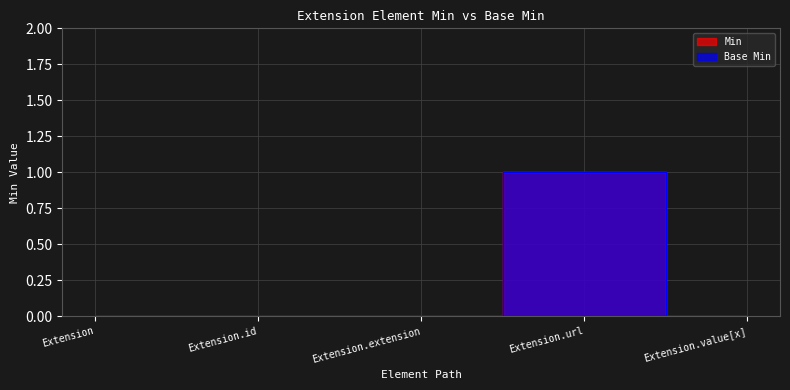

How many series are shown in this chart?

2